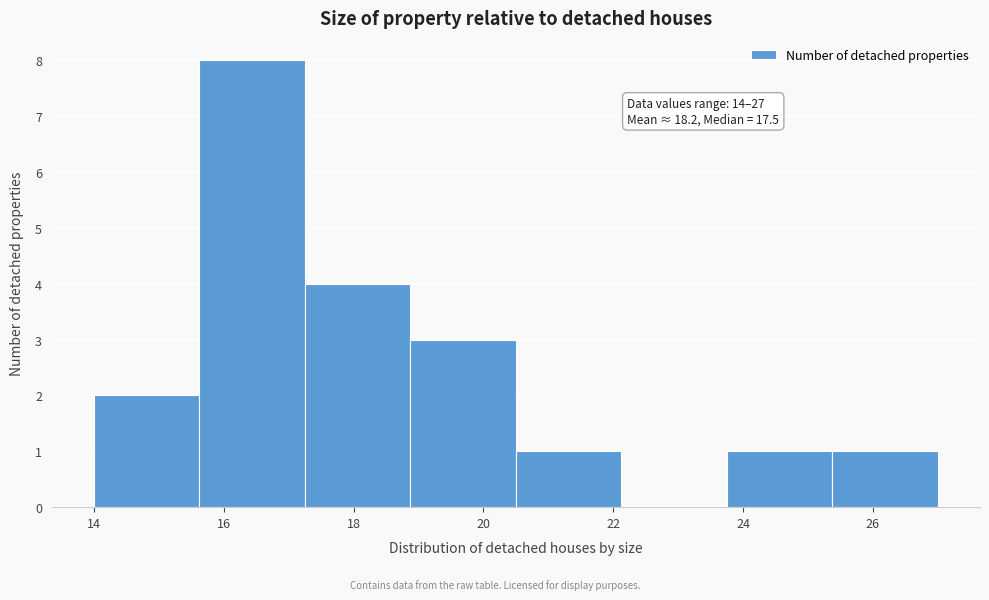

Over which range of the x-axis is the bar tallest?

15.6 to 17.2